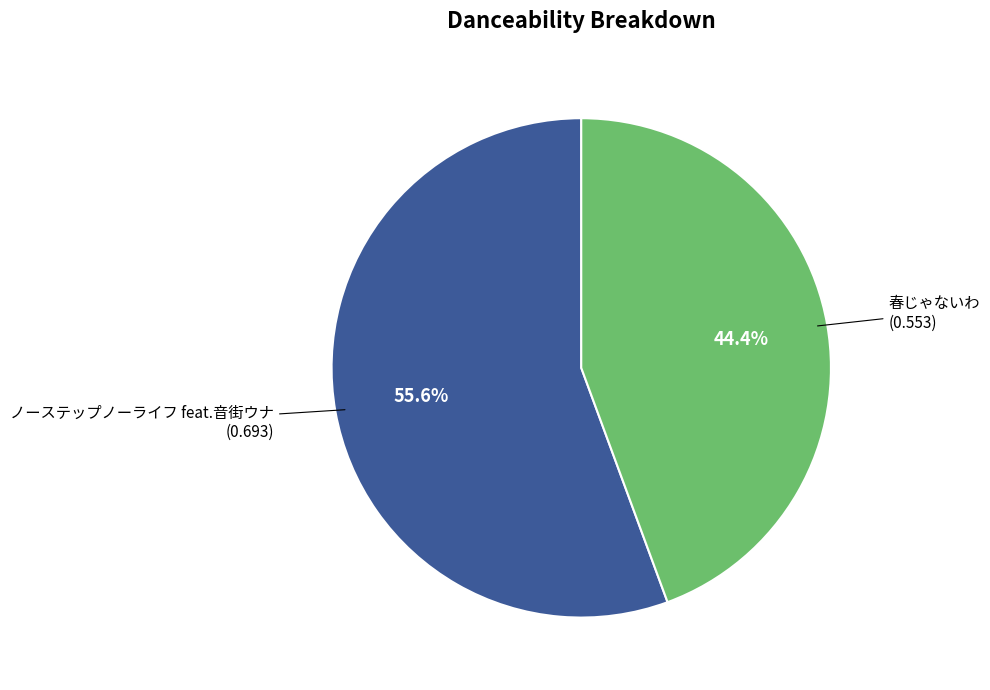

Does any single category account for the majority?

Yes